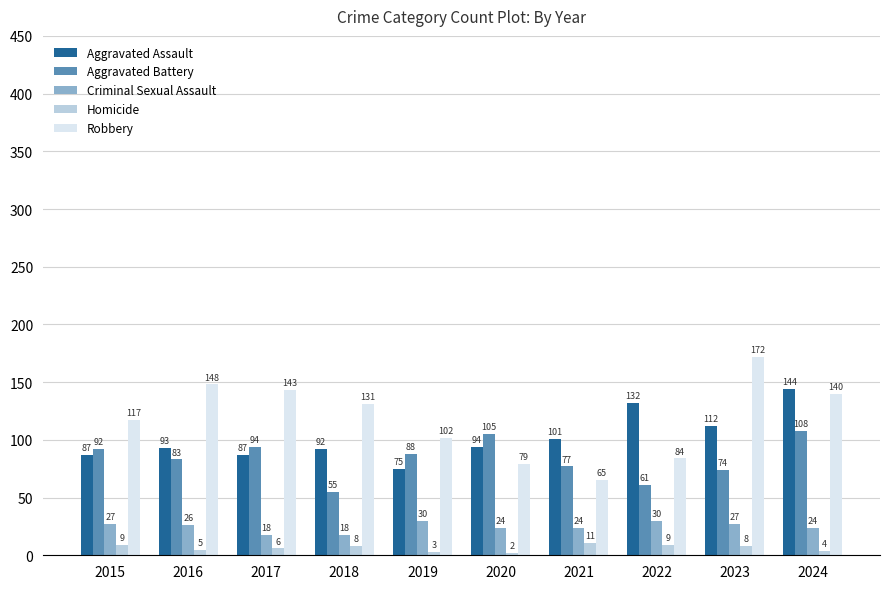

Which series changed the most between 2015 and 2021?

Robbery